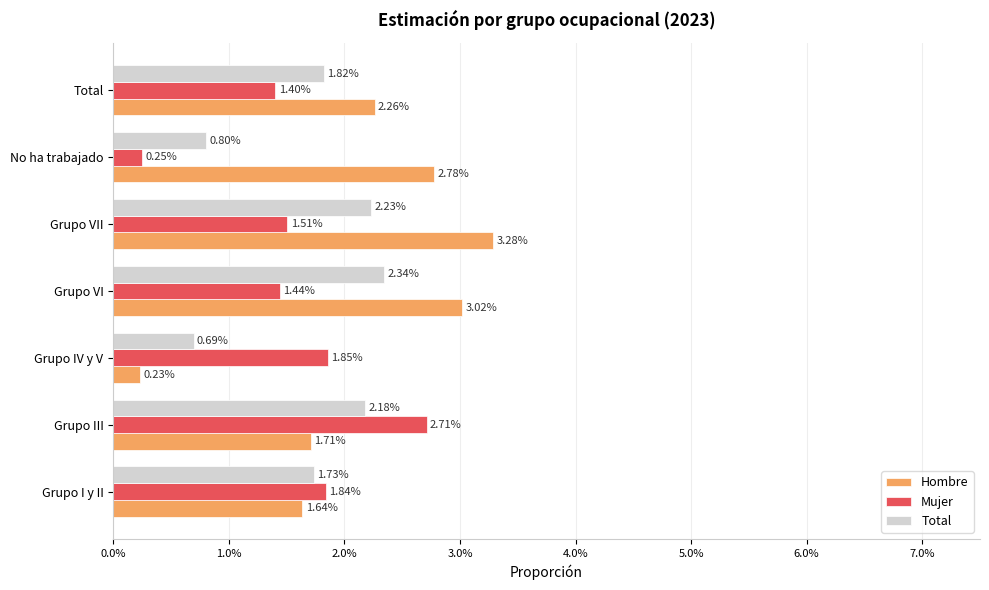

What are all the series names shown in the legend?

Hombre, Mujer, Total